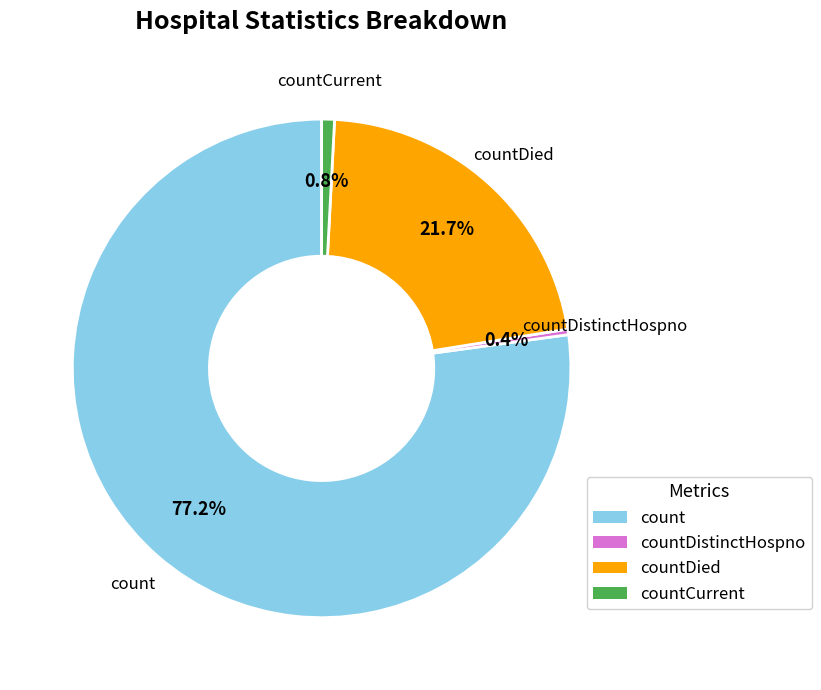

Is there any slice that represents more than half of the pie?

Yes